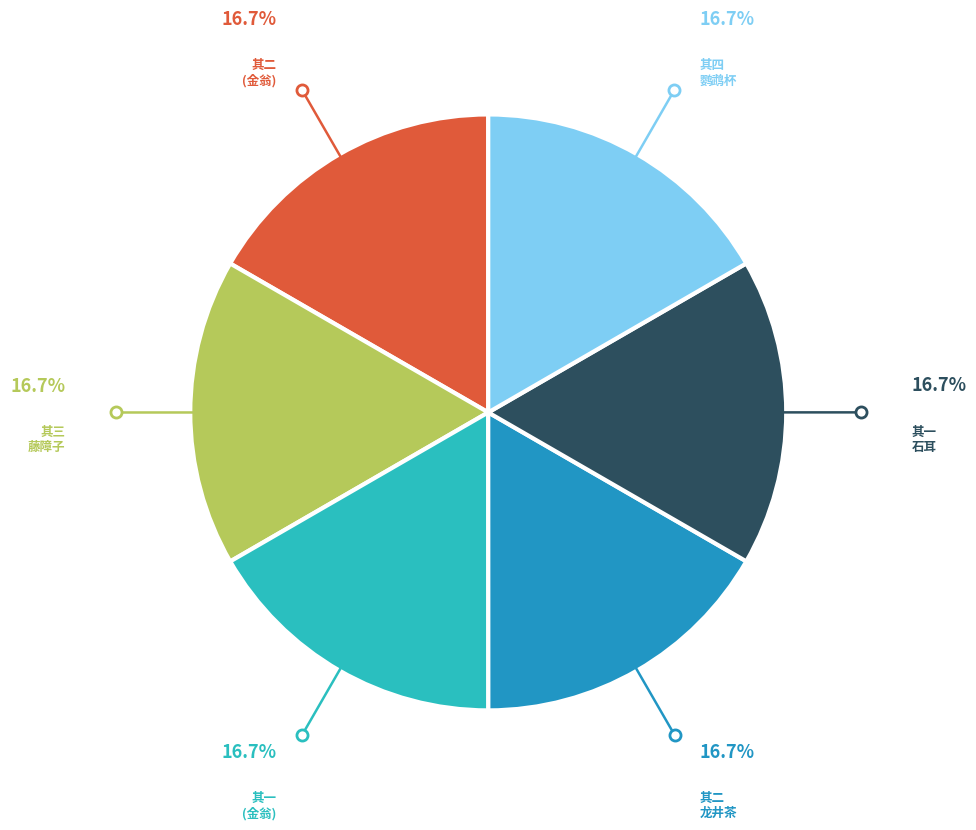

Does any single category account for the majority?

No